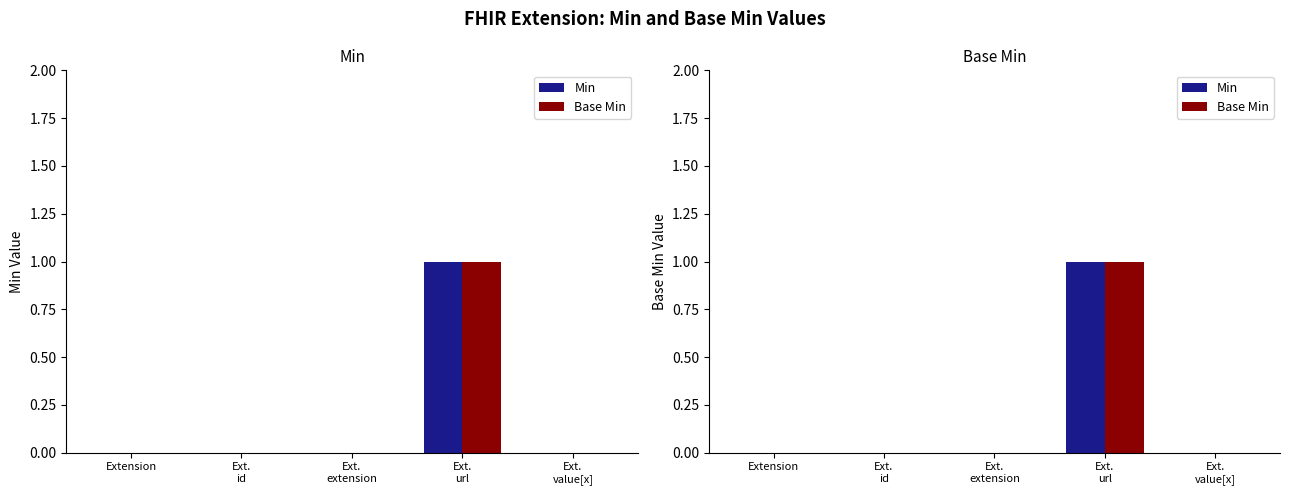

What is the label of the 5th bar from the left?

Ext.
value[x]